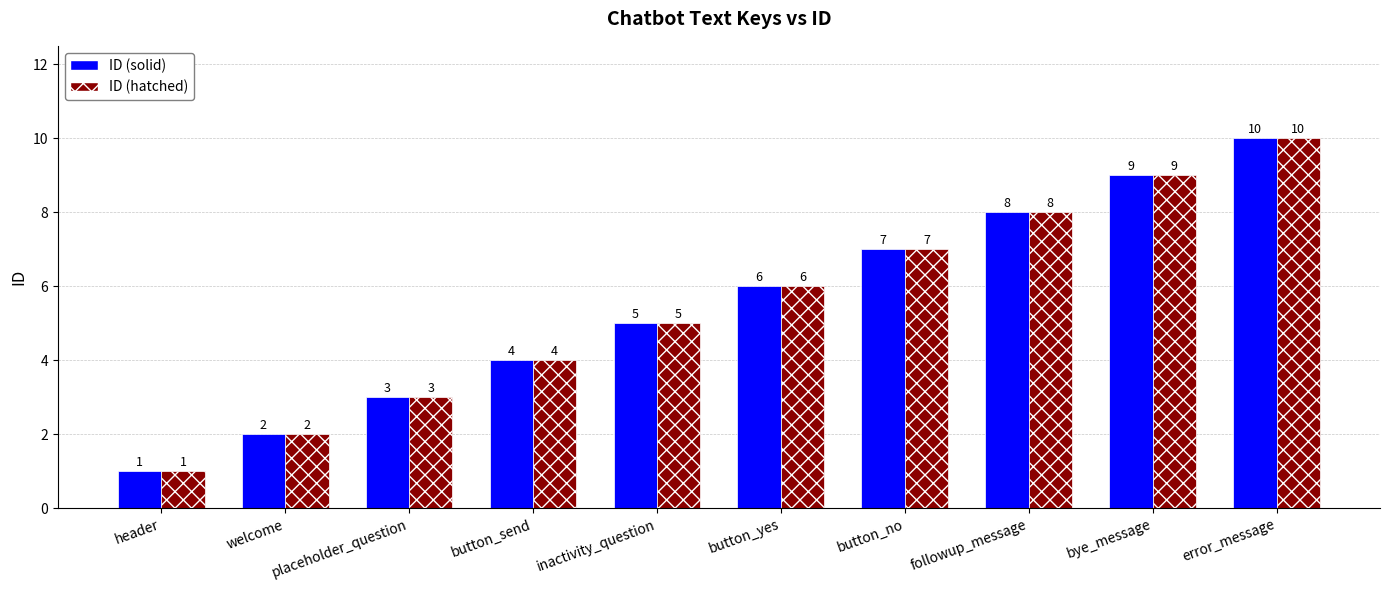

What is the value of the ID (hatched) bar at the 4th from the left?

4